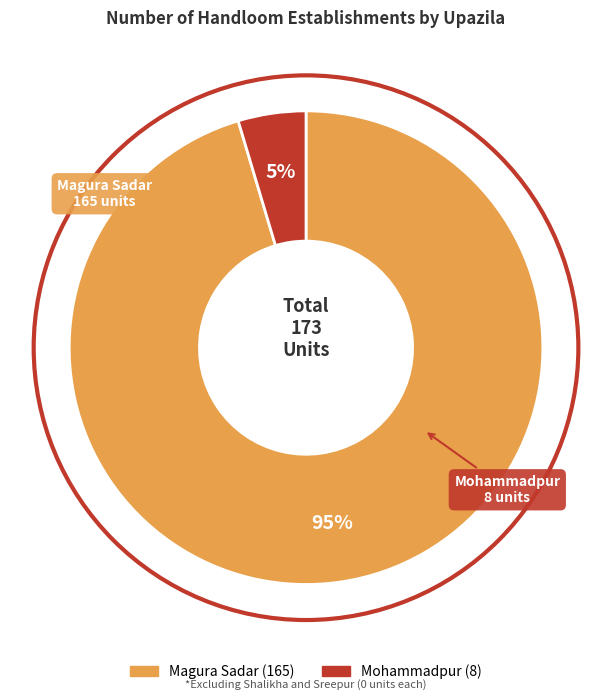

Which category accounts for the majority?

Magura Sadar